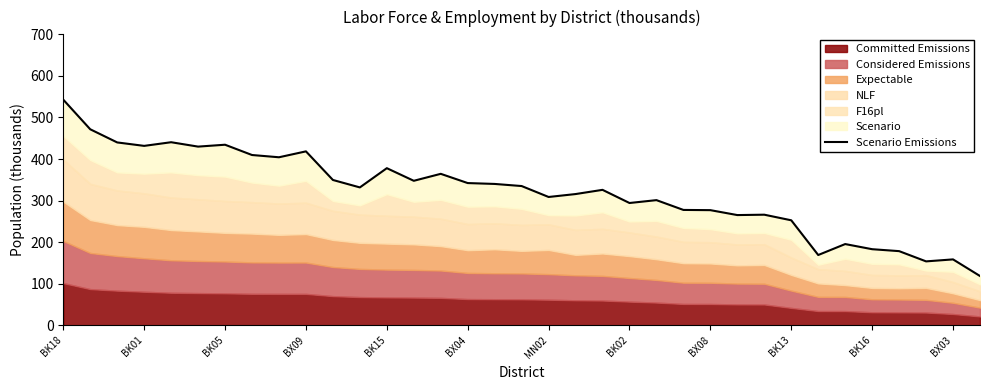

What is the change in value from 16 to 26?

-74.0